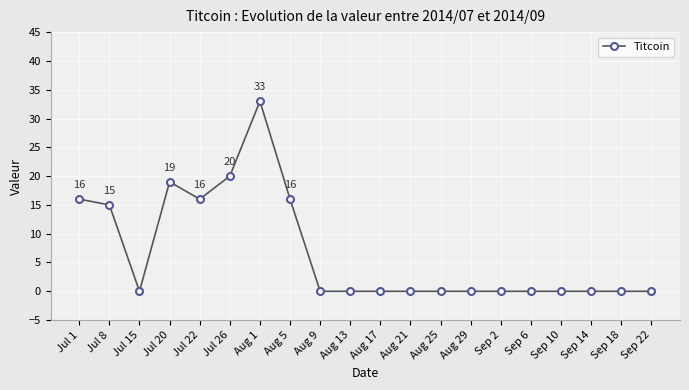

What is the greatest value displayed?

33